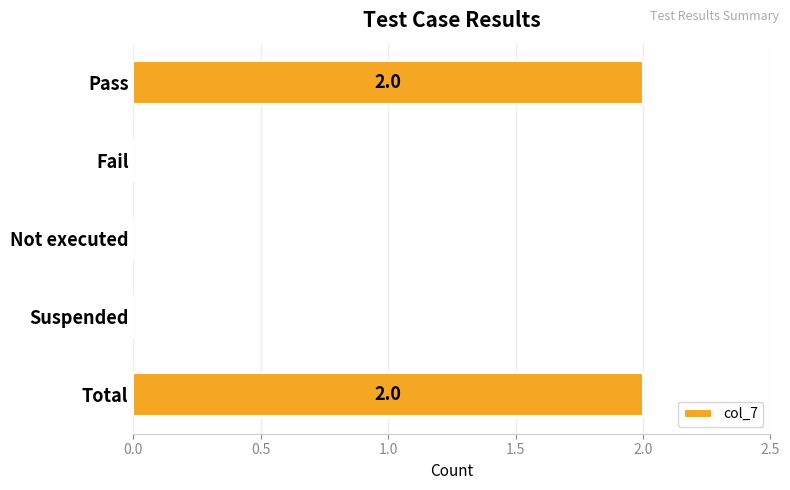

How many distinct data groups are displayed?

1